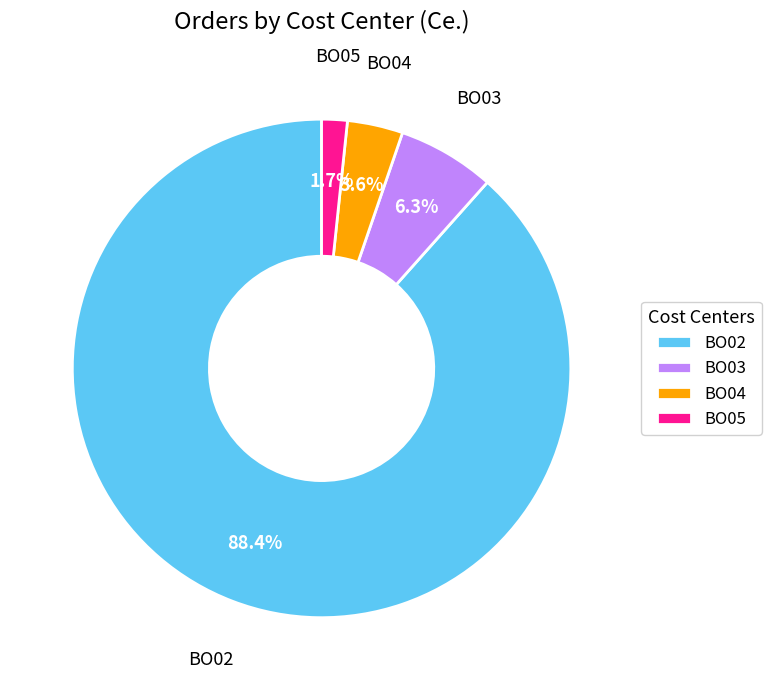

Which slice is the smallest?

BO05